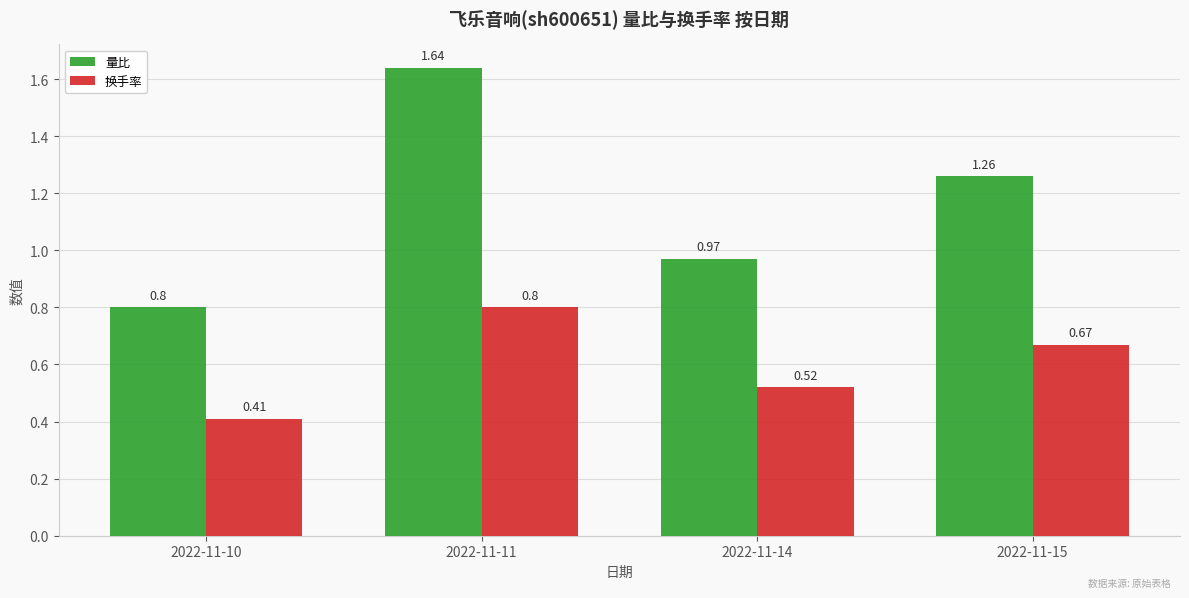

Rank the series by their average value, from highest to lowest.

量比, 换手率